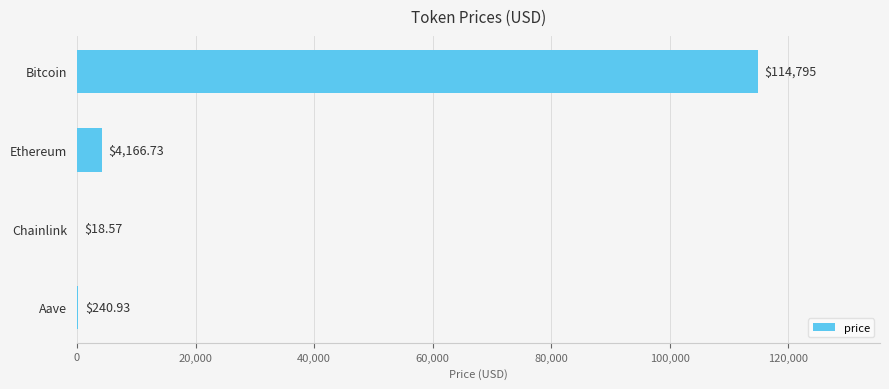

Are the bars horizontal?

Yes